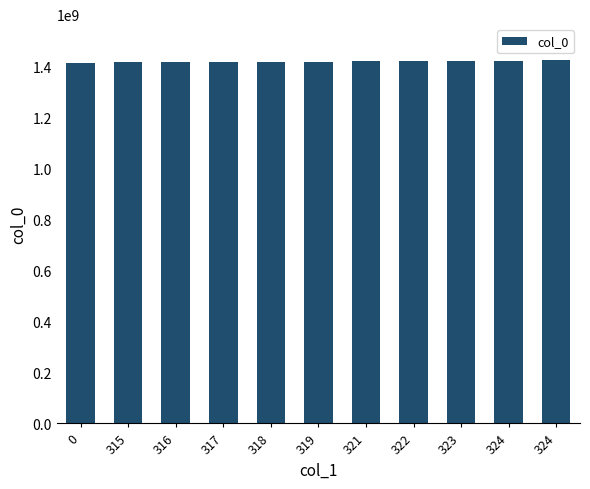

The chart shows a value of 979246850 at 317. True or false?

False